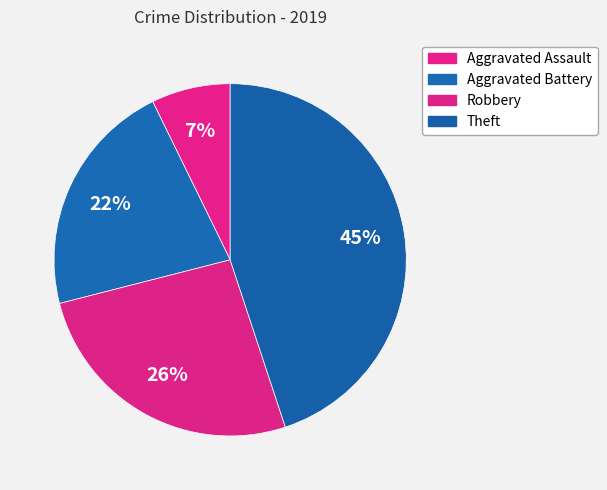

To the nearest percent, what is the combined percentage of Aggravated Assault and Aggravated Battery?

29%